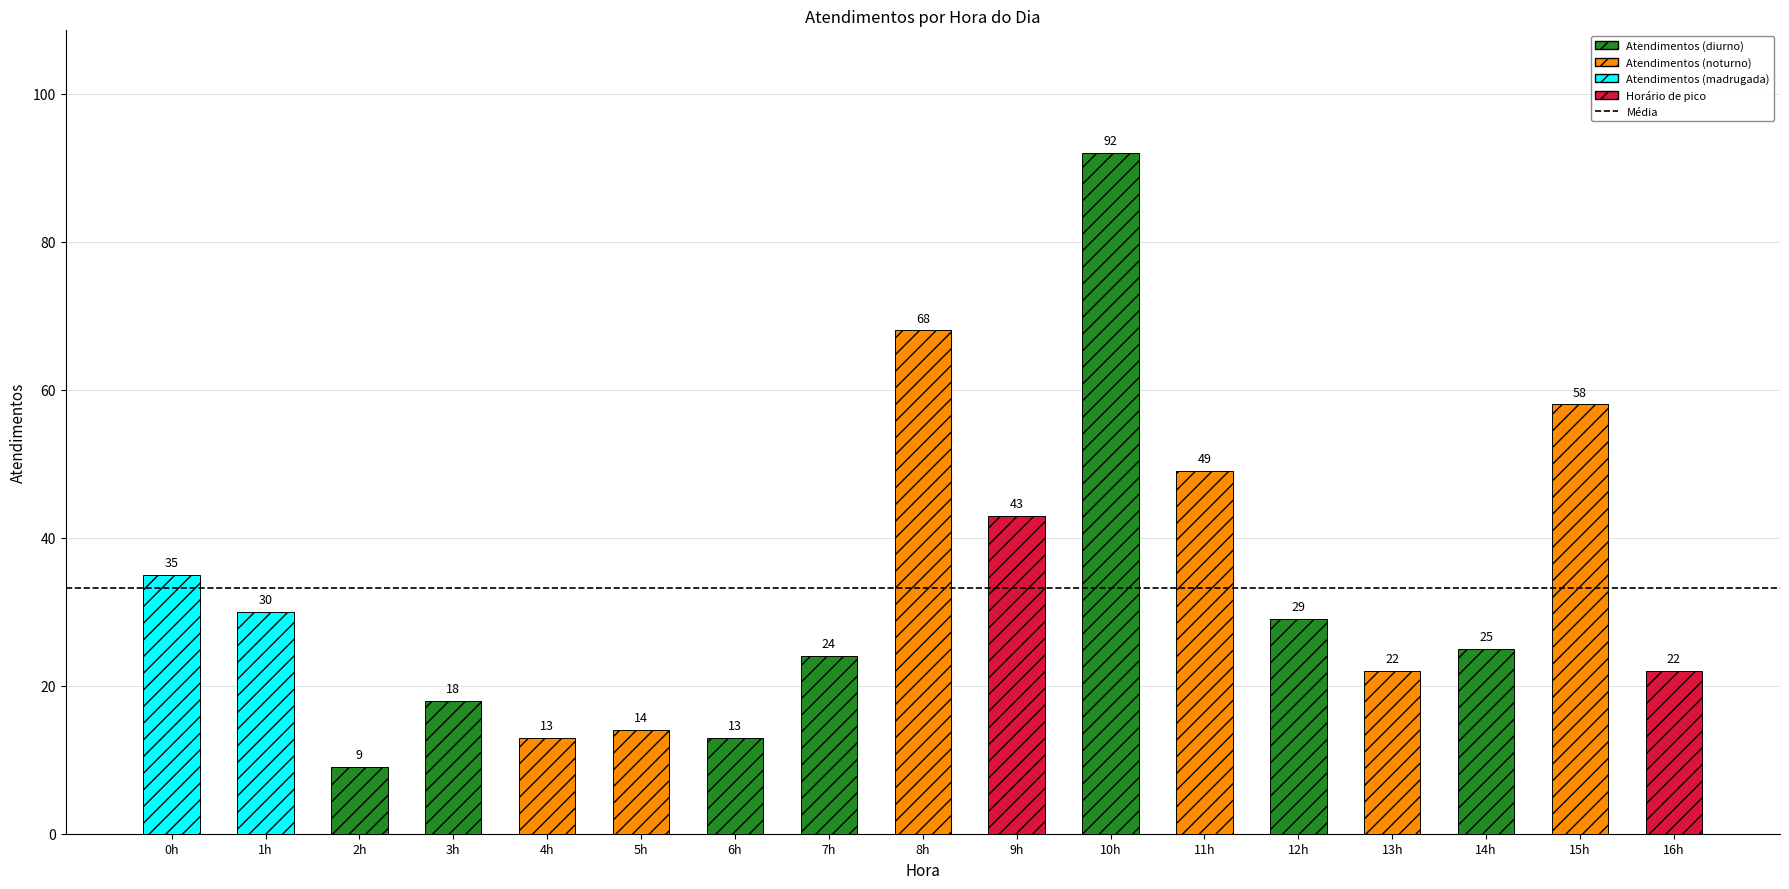

What is the difference between the values at 7h and 2h?

15